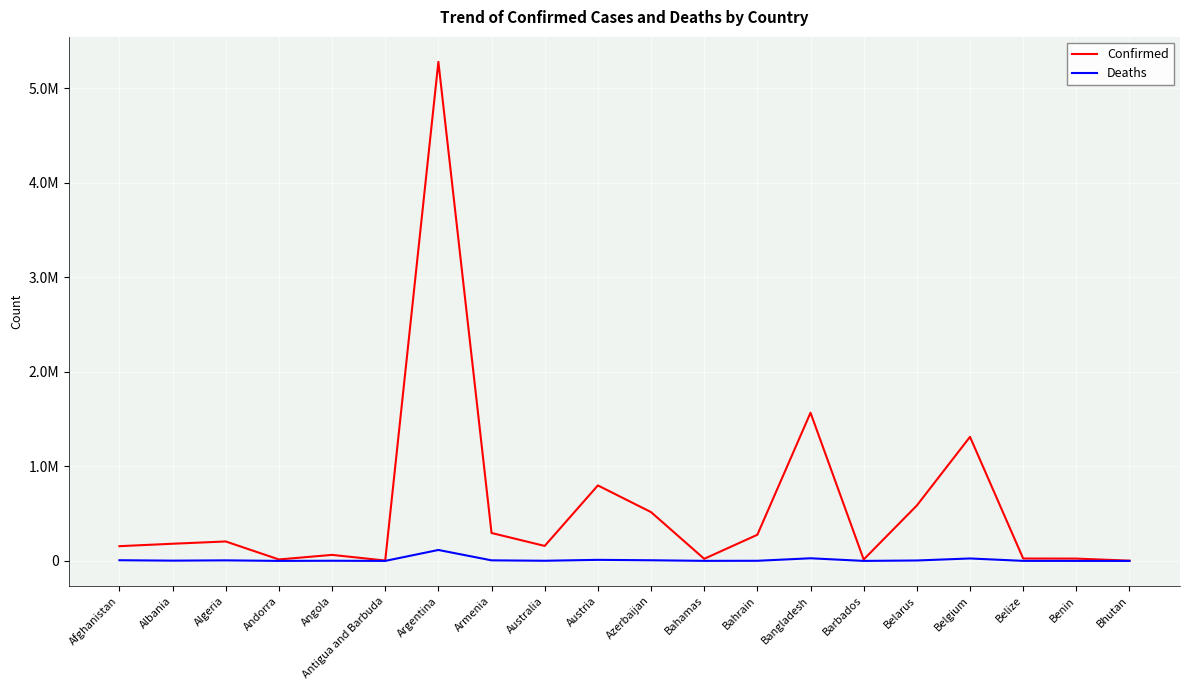

What is the label of the 8th point from the left?

Armenia